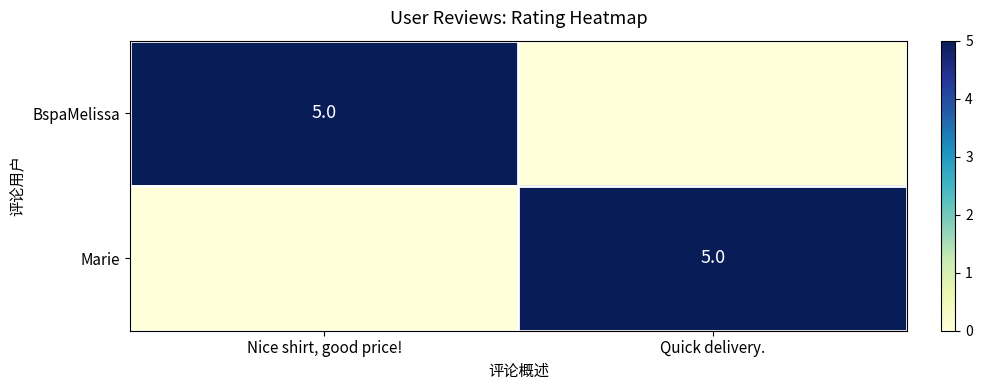

True or false: Marie has a value of 2 at Quick delivery..

False